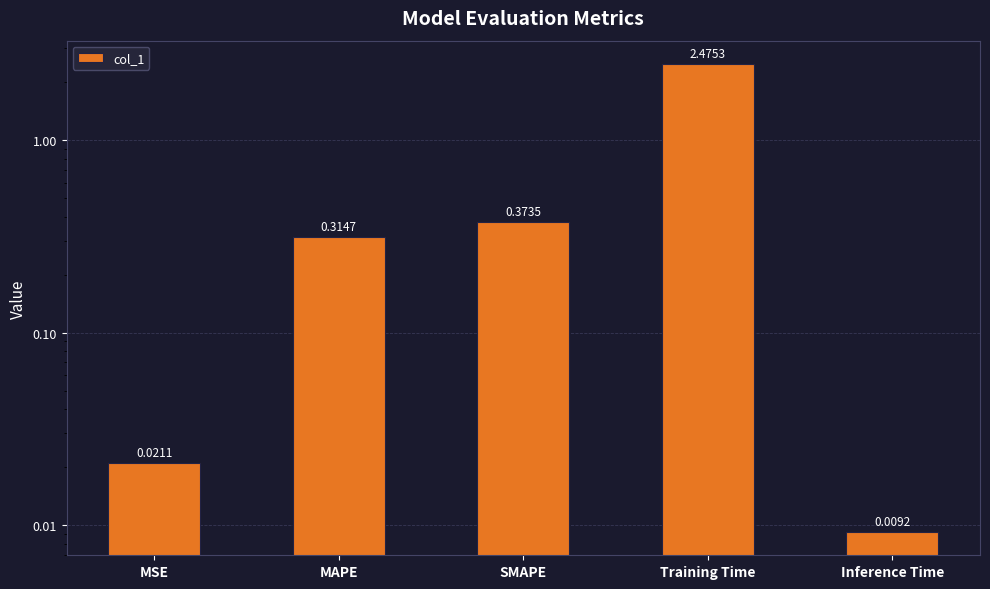

At which category does the chart reach its peak across all series?

Training Time